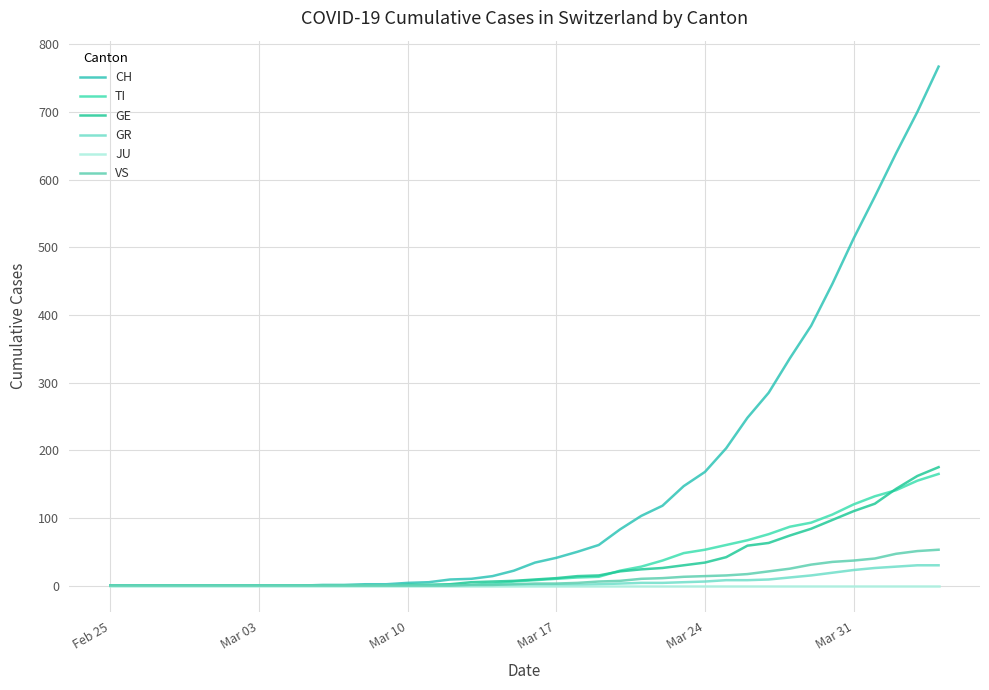

How many lines are shown in the chart?

6